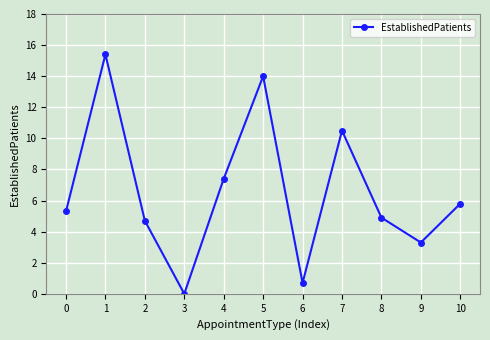

How many values exceed 5?

6